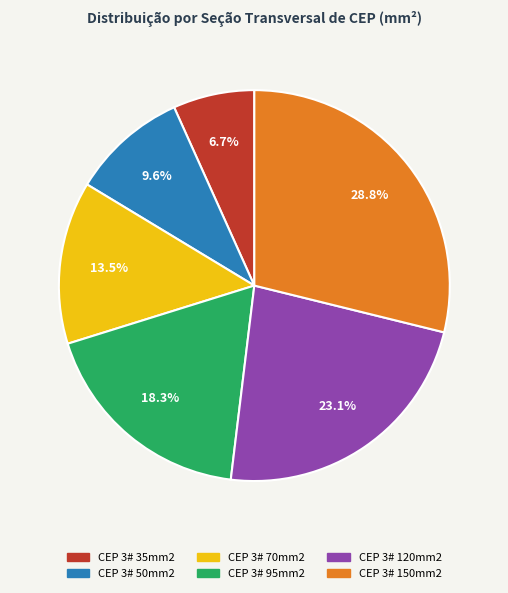

How many slices are in this pie chart?

6